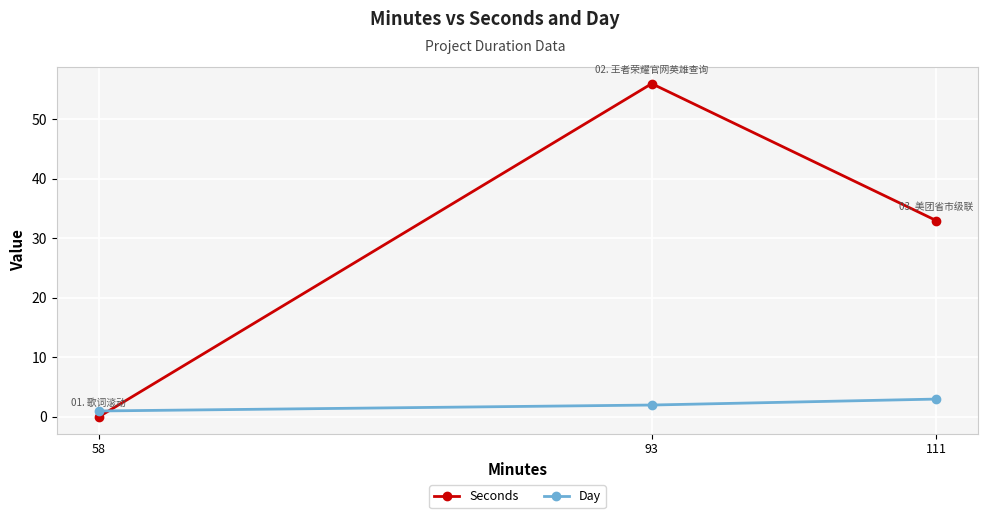

At which label does Seconds first exceed 33?

93